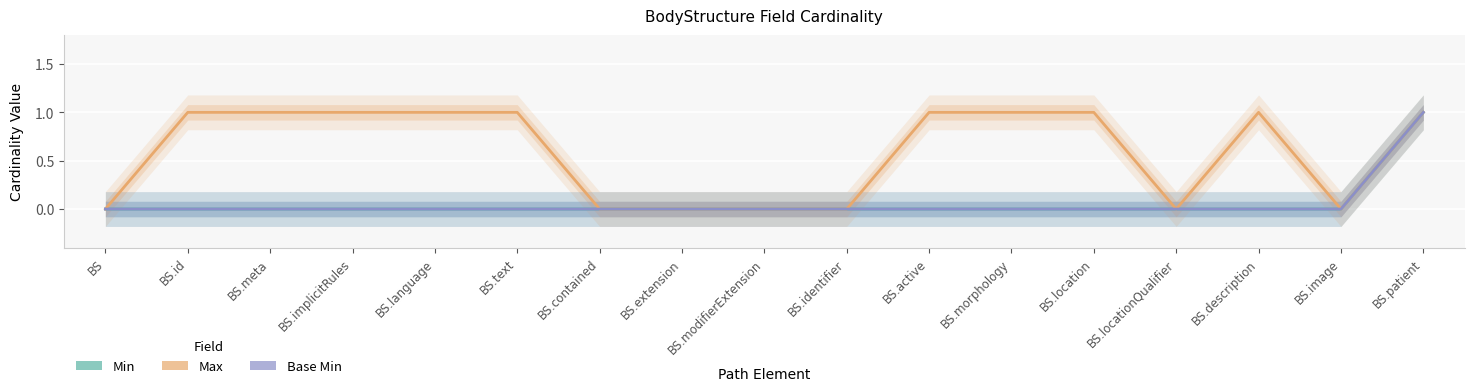

At which label does Base Min reach its minimum?

BS